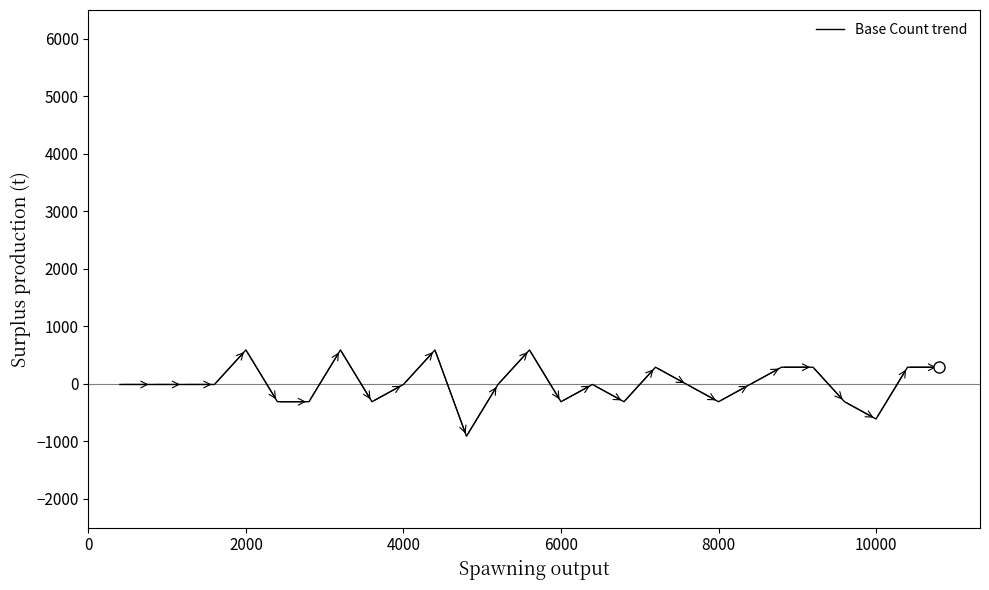

What is the greatest value displayed?

588.9